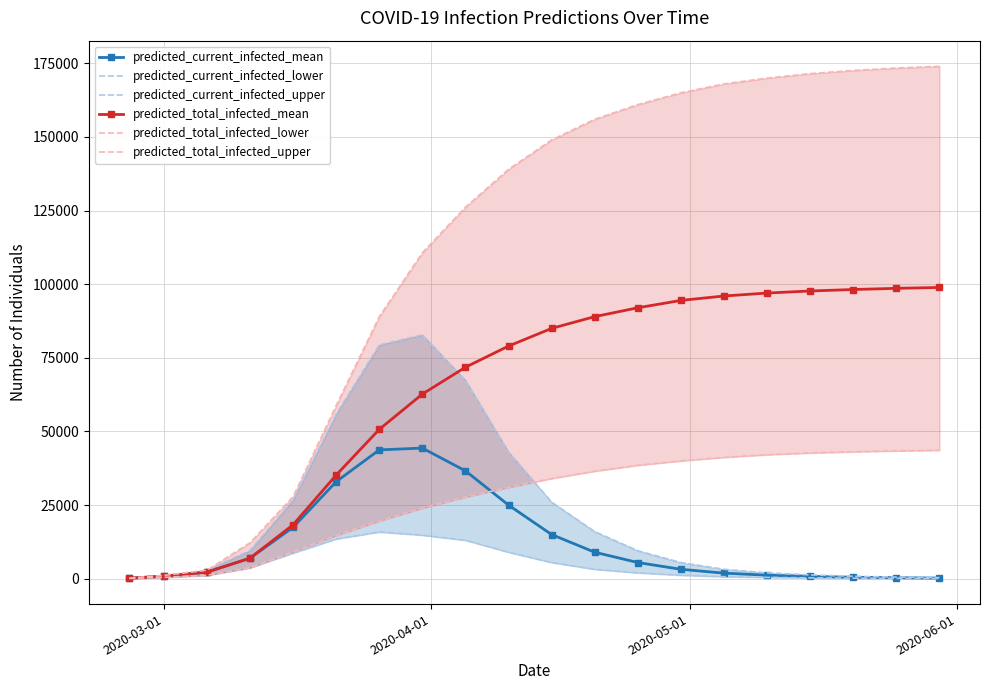

True or false: predicted_current_infected_mean has more than 0 interior local peaks.

True